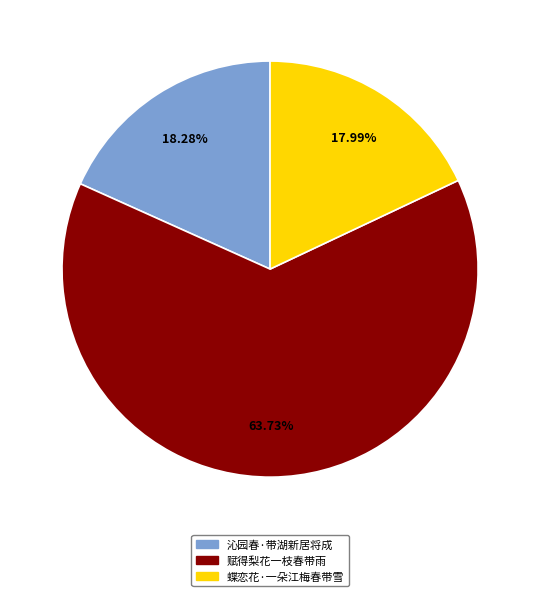

To the nearest percent, what is the combined percentage of 沁园春·带湖新居将成 and 赋得梨花一枝春带雨?

82%